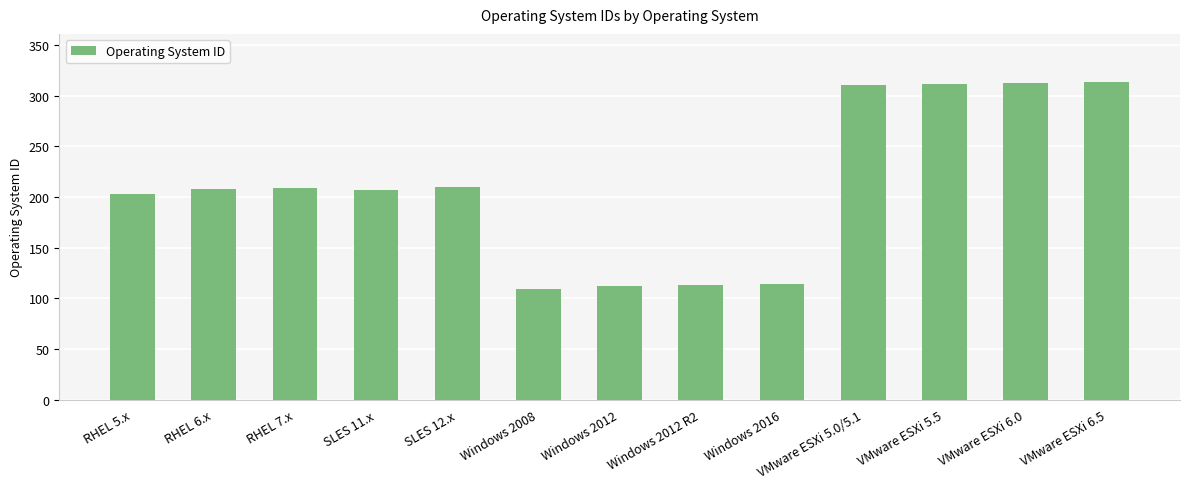

What is the minimum value shown in the chart?

109